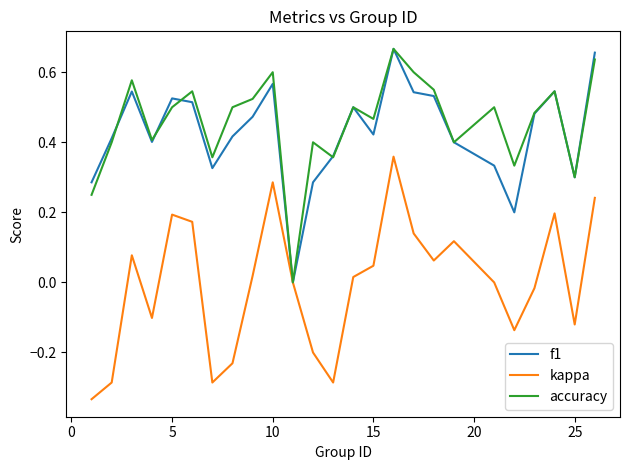

Which series has the widest spread of values?

kappa